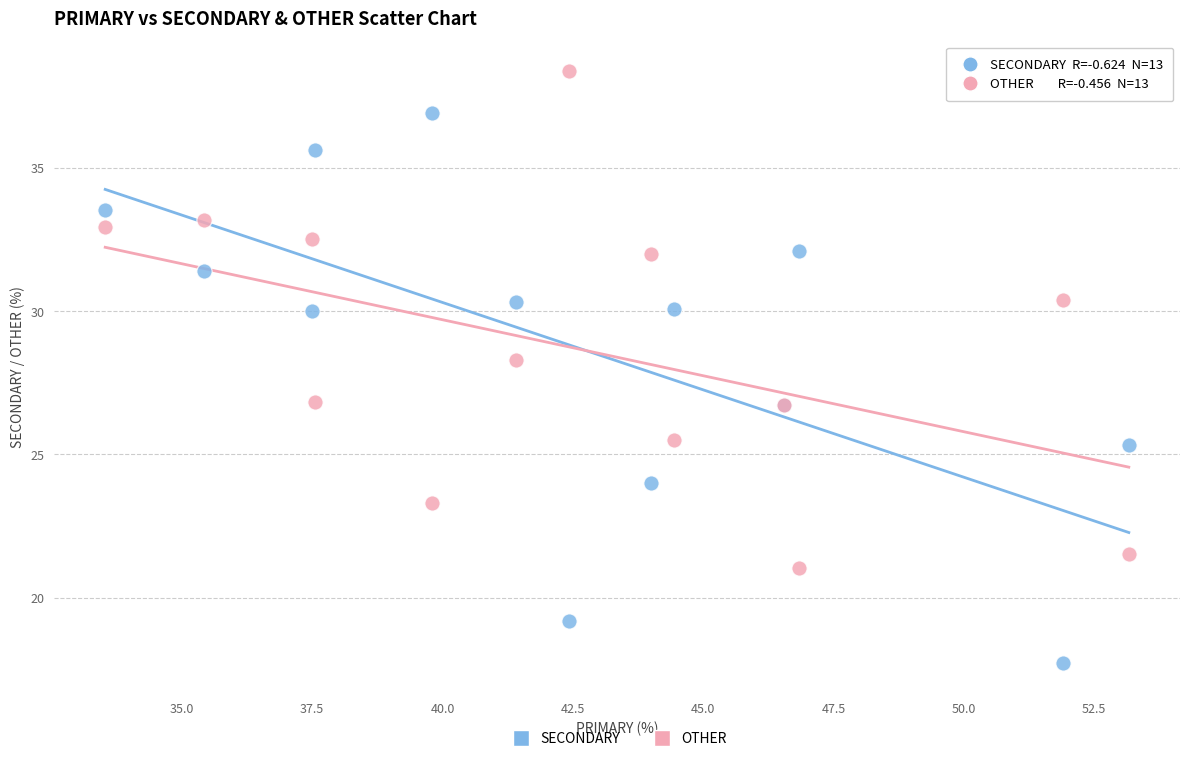

Which series contains the highest Y value?

OTHER